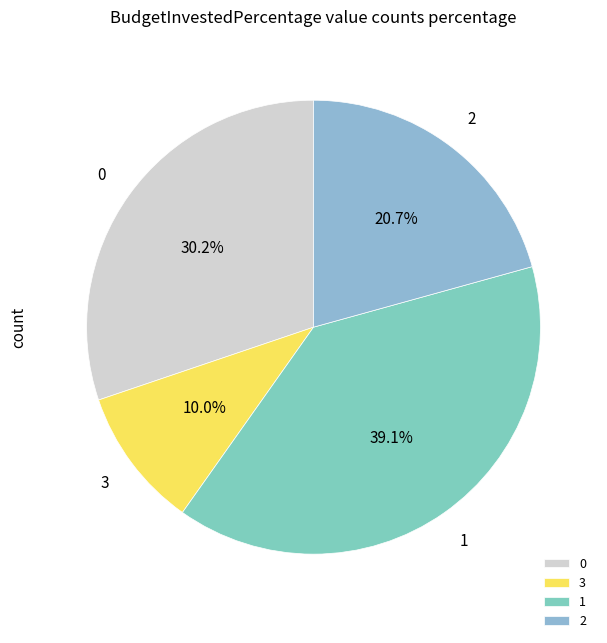

What is the ratio of the value at 1 to the value at 3?

3.9